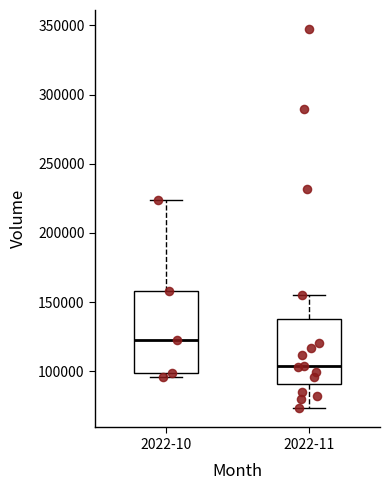

Comparing the boxes themselves (not the whiskers), which one is the tallest?

2022-10